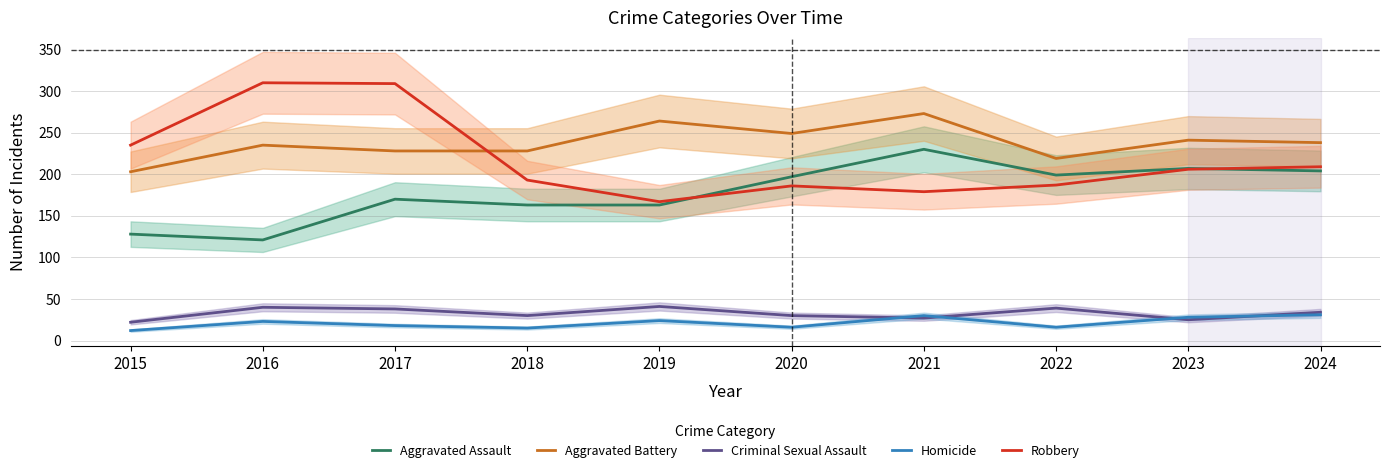

At which category does Homicide reach its first local valley?

2018